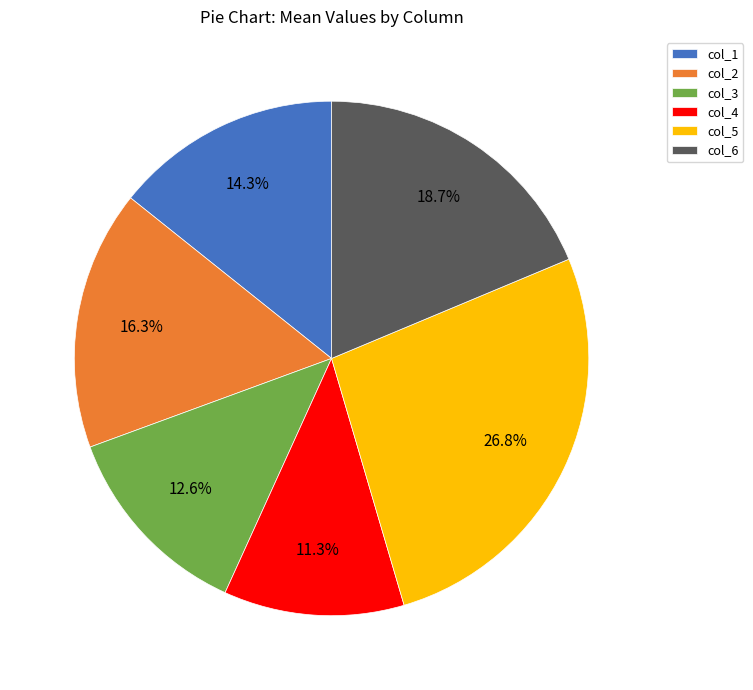

What percentage do col_5 and col_4 together represent?

38.1%